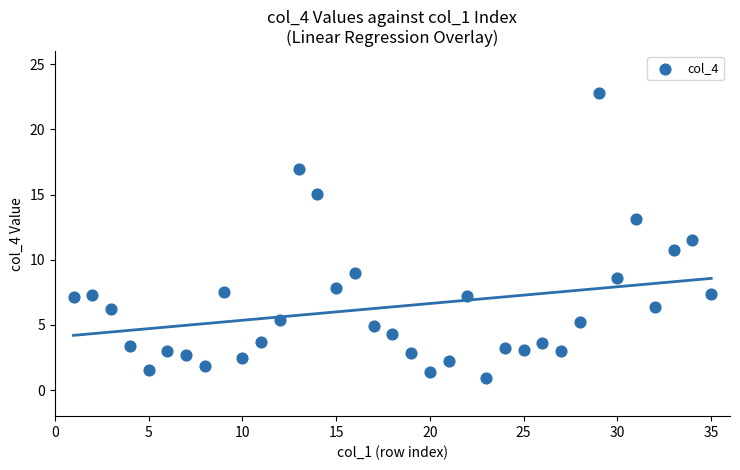

What is the range of Y values (max minus min)?

21.9